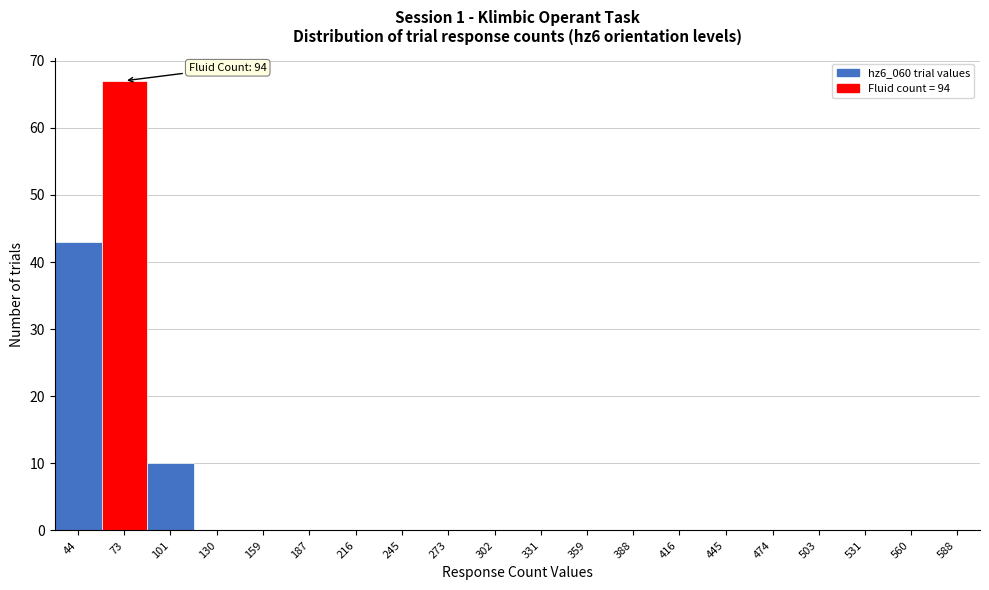

Reading left to right, extract all data points from this chart.

44=43	73=67	101=10	130=0	159=0	187=0	216=0	245=0	273=0	302=0	331=0	359=0	388=0	416=0	445=0	474=0	503=0	531=0	560=0	588=0